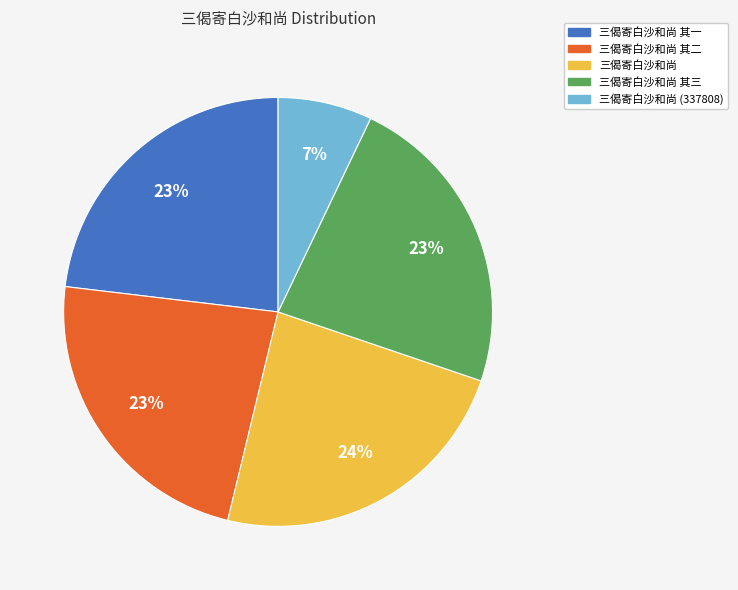

To the nearest percent, what is the average slice percentage?

20%